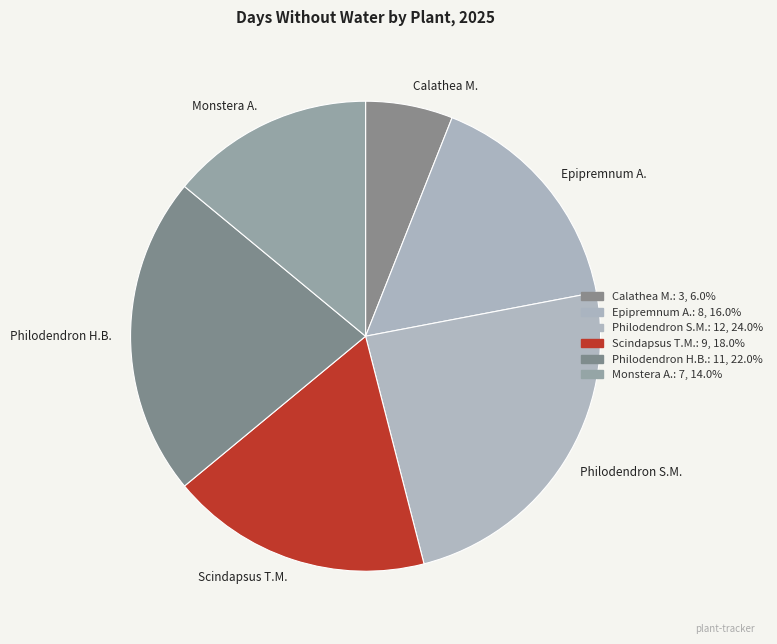

Approximately how many times larger is the value at Philodendron S.M. compared to Monstera A.?

1.7